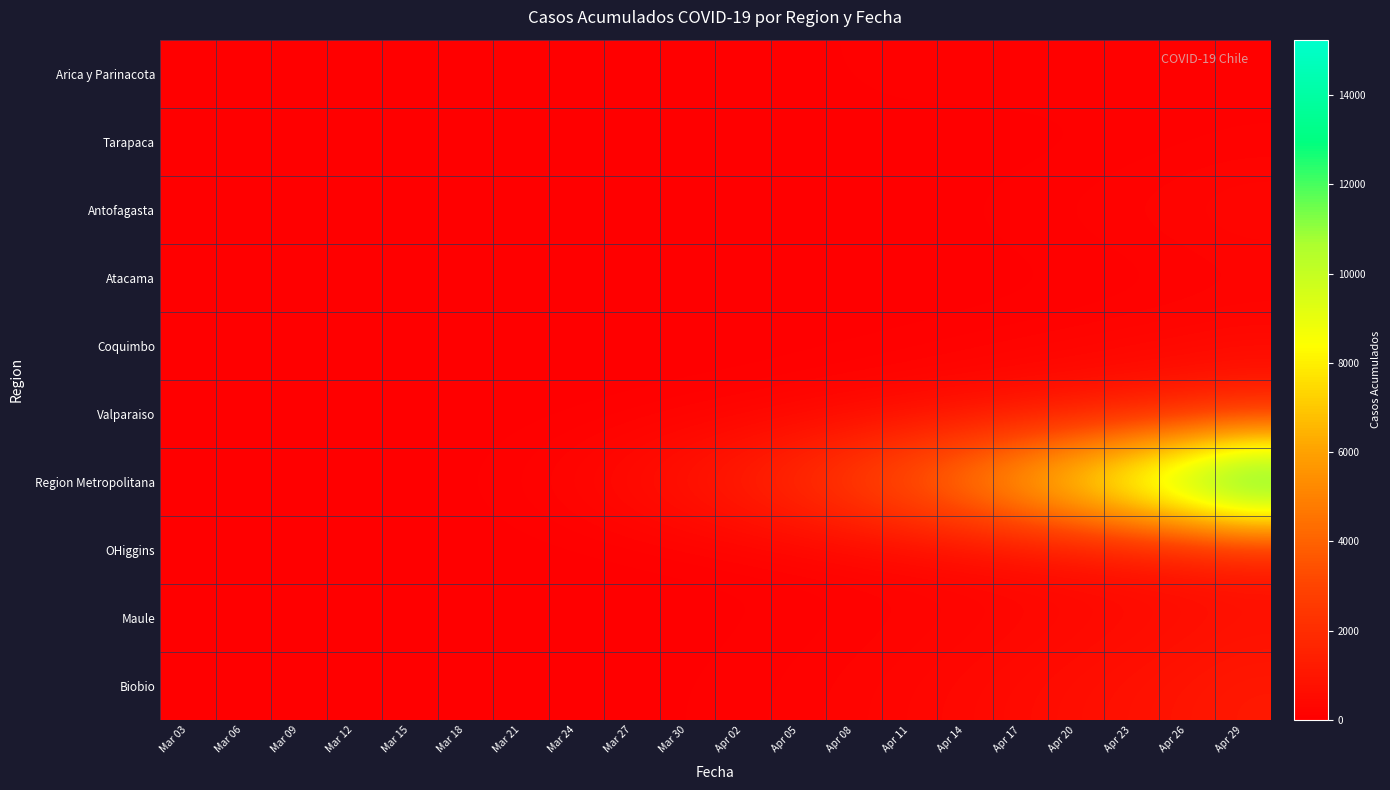

Which has a higher value, Apr 08 or Mar 18?

Apr 08